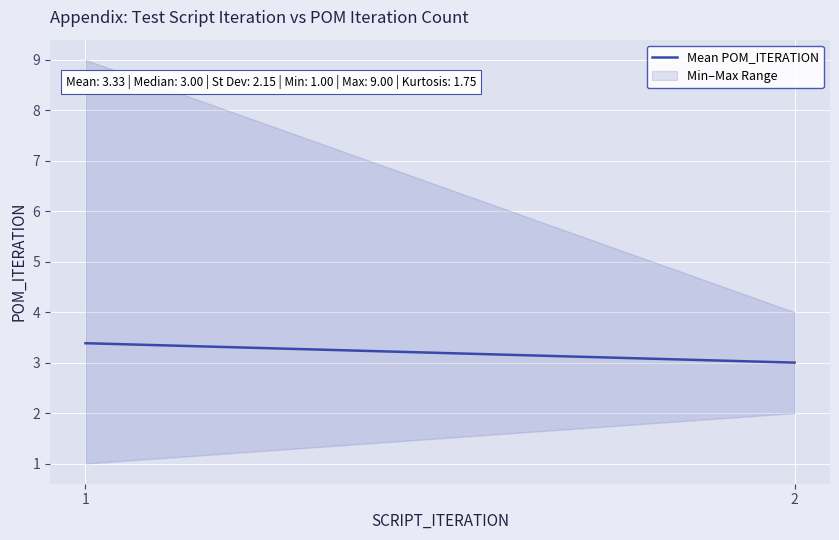

Approximately how many times larger is the value at 1 compared to 2?

1.1